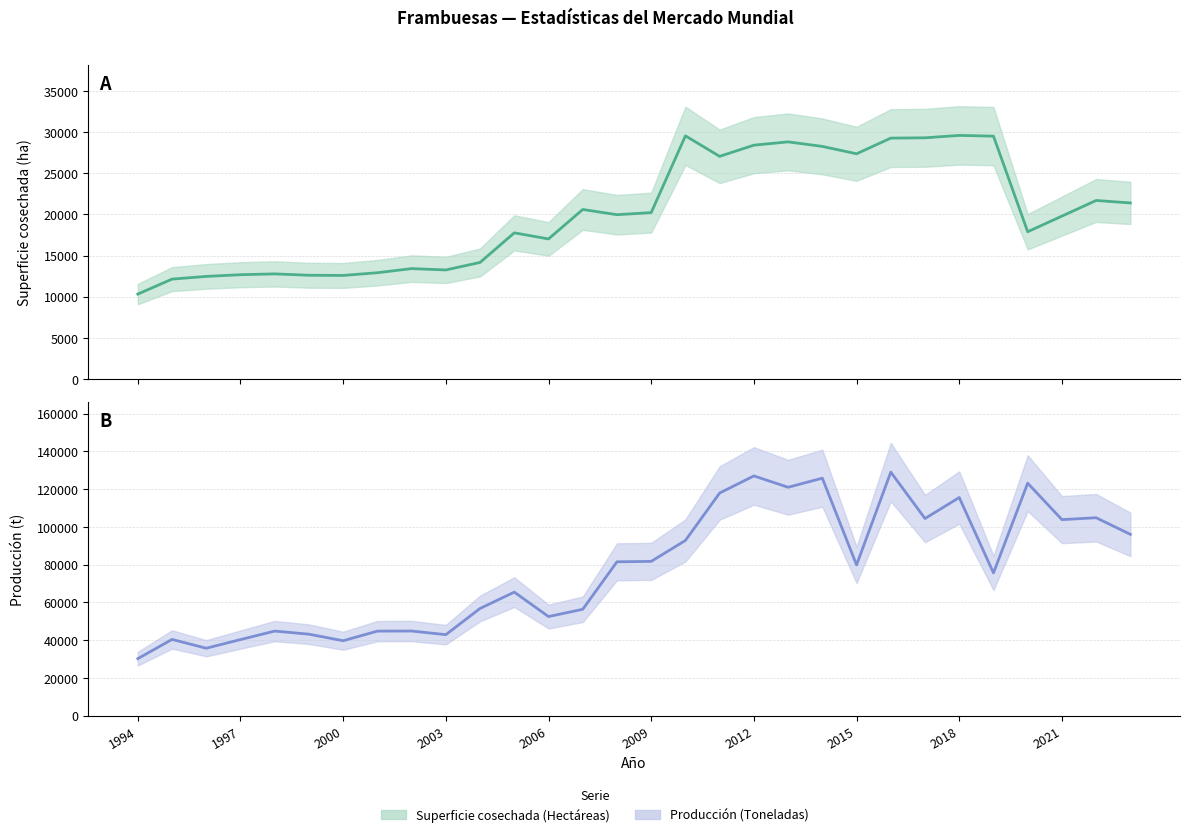

True or false: Producción (Toneladas) has a value of 10341 at 1994.

False